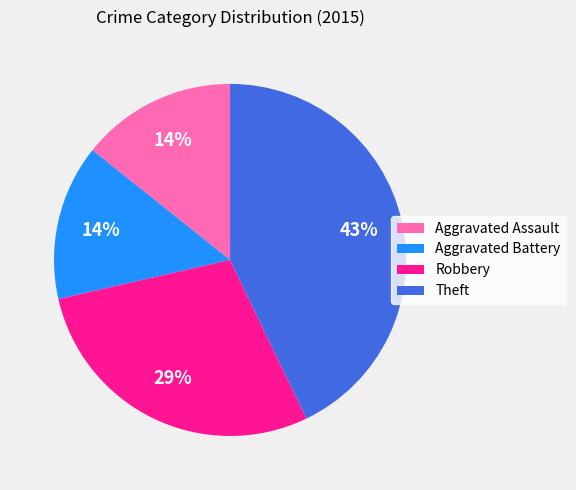

Is there any slice that represents more than half of the pie?

No